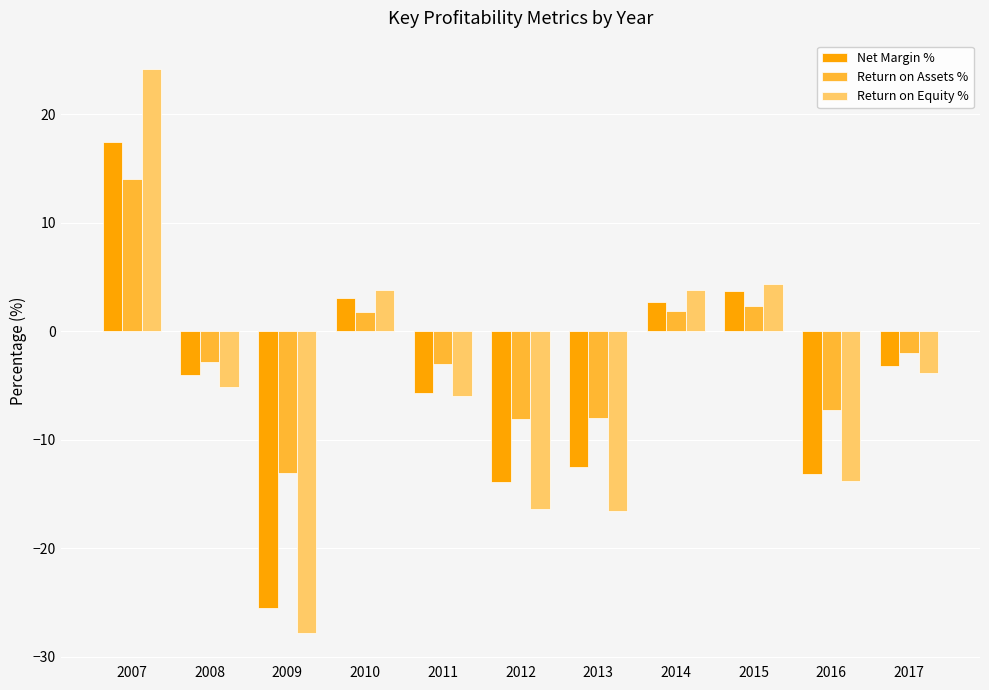

The Return on Assets % series shows -11.3 at 2016. True or false?

False